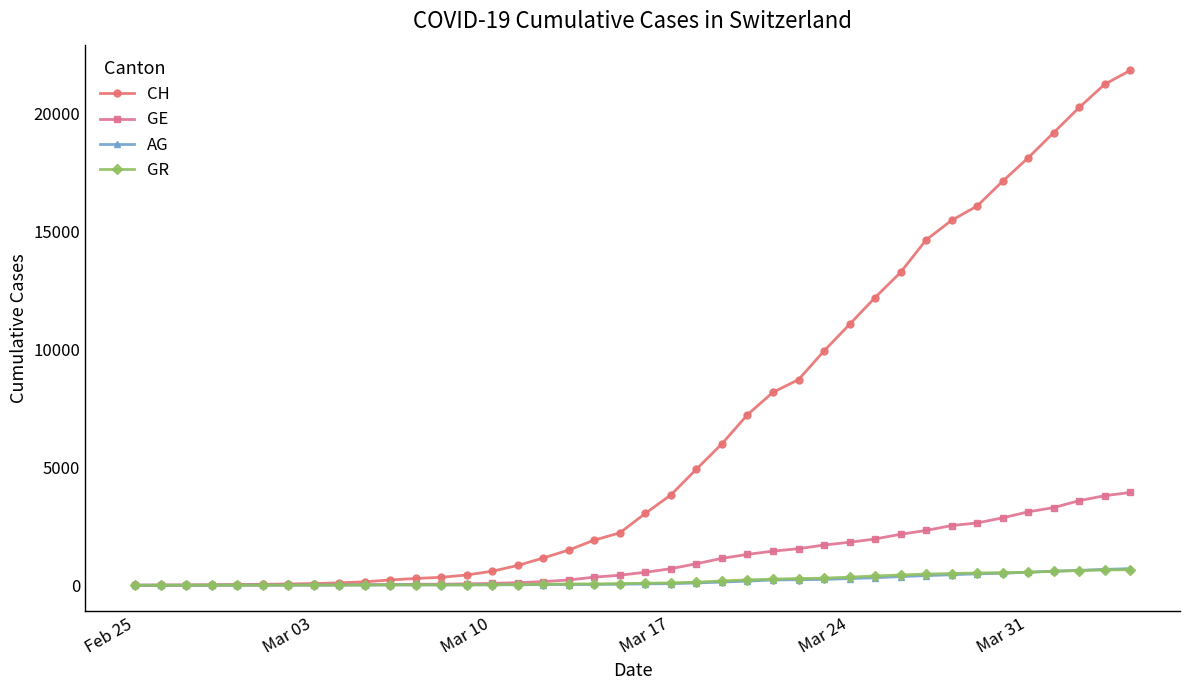

How many data points in CH are less than 3047?

20